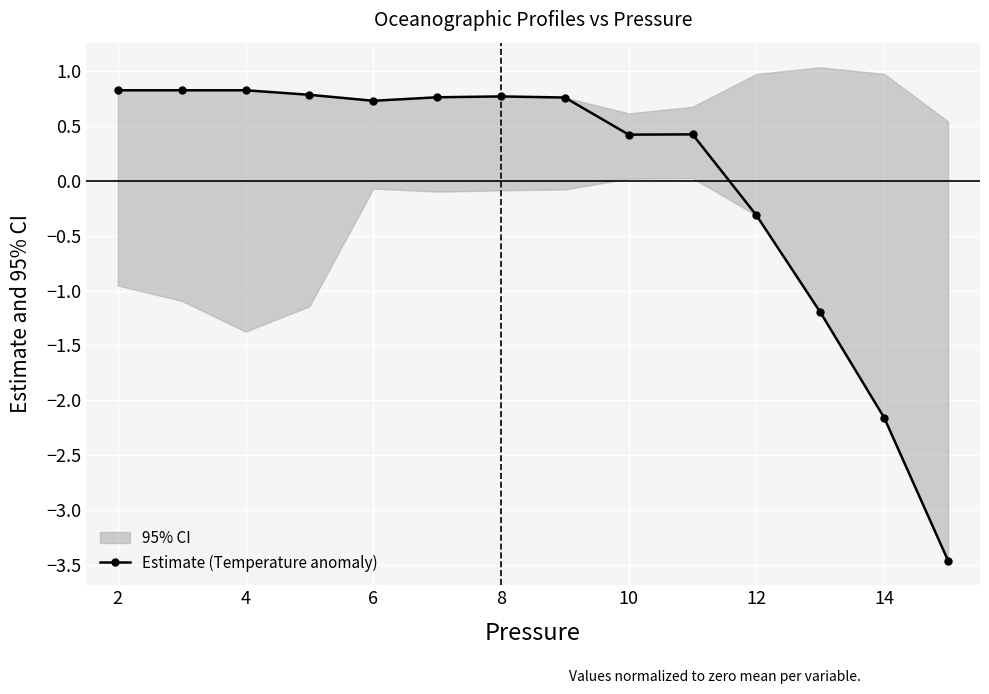

What is the smallest value displayed?

-3.5